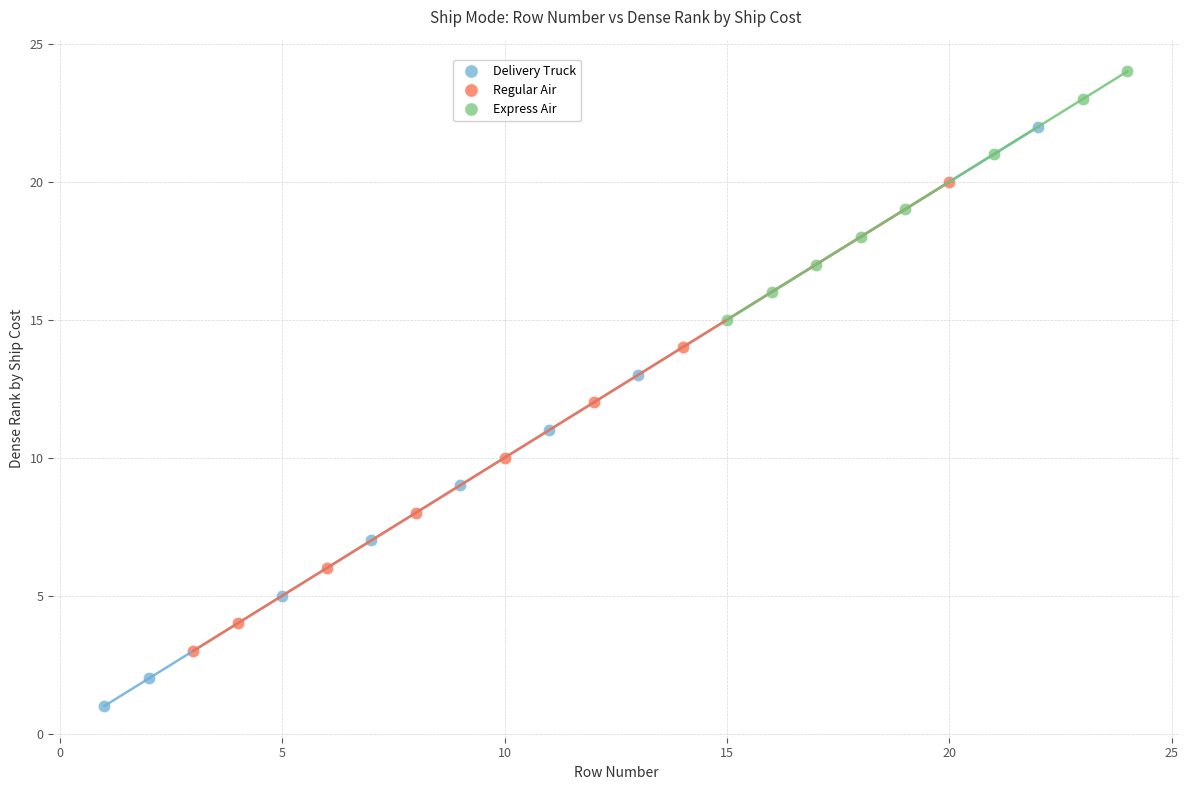

Which series reaches the minimum Y coordinate?

Delivery Truck